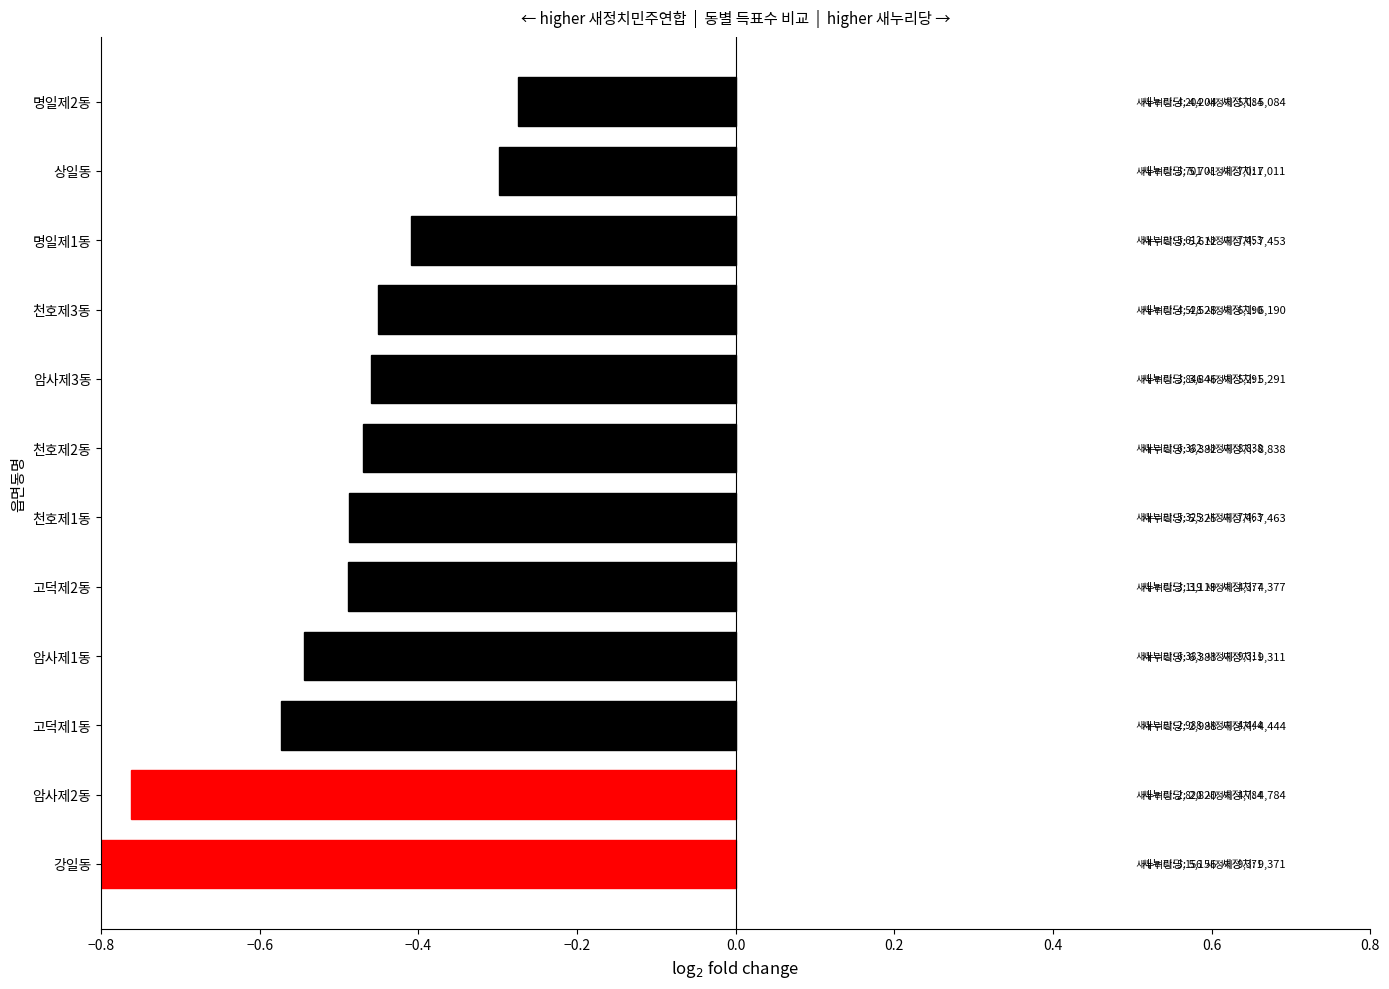

What is the value of the 2nd bar from the left?

-0.8